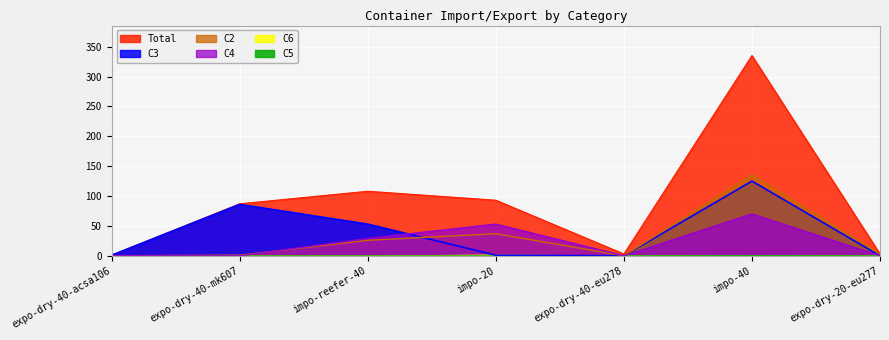

How many values in the Total series exceed 87?

3